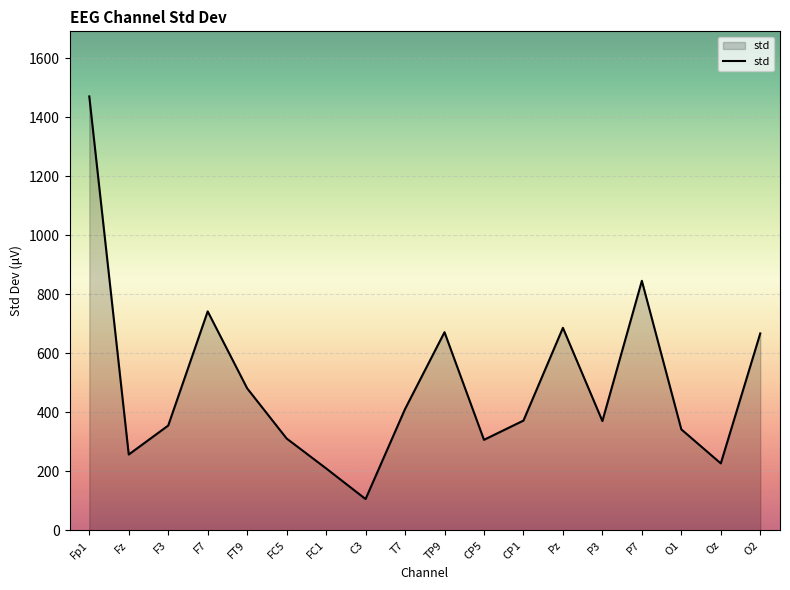

The value at FC1 is 72.9. True or false?

False